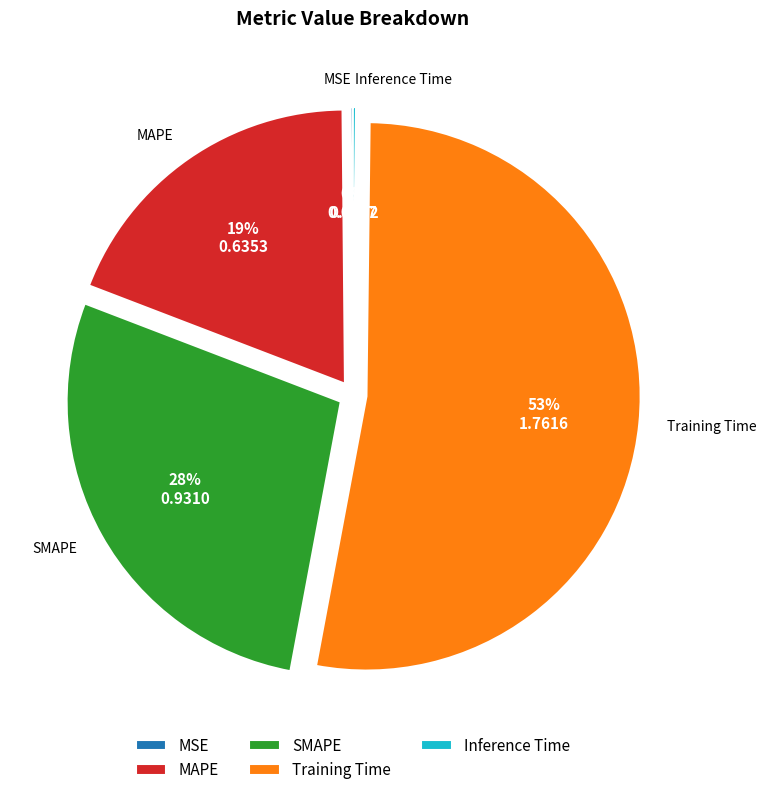

Approximately how many times larger is the value at SMAPE compared to Training Time?

0.5